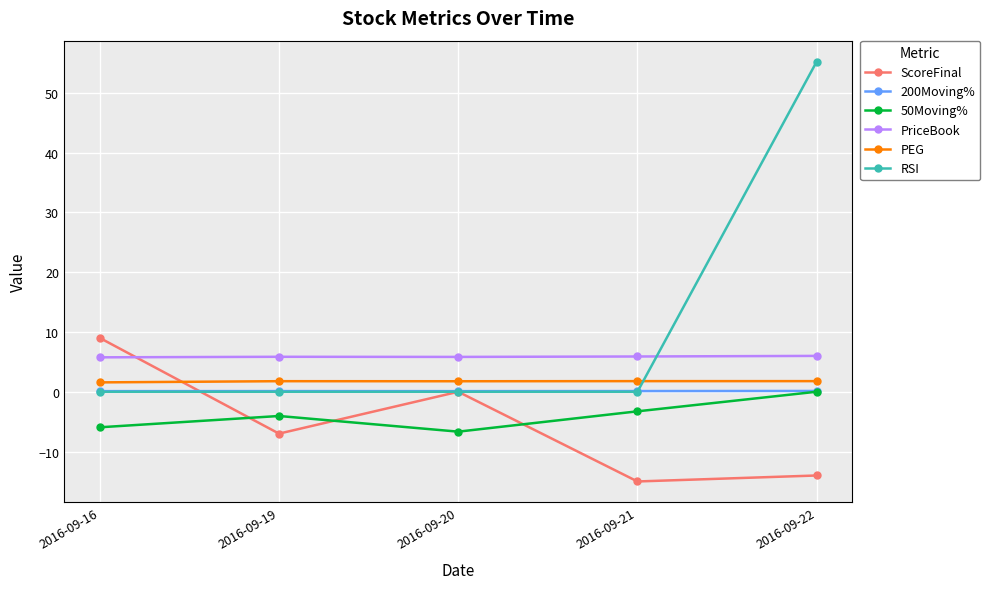

Which series has the largest total across all categories?

RSI